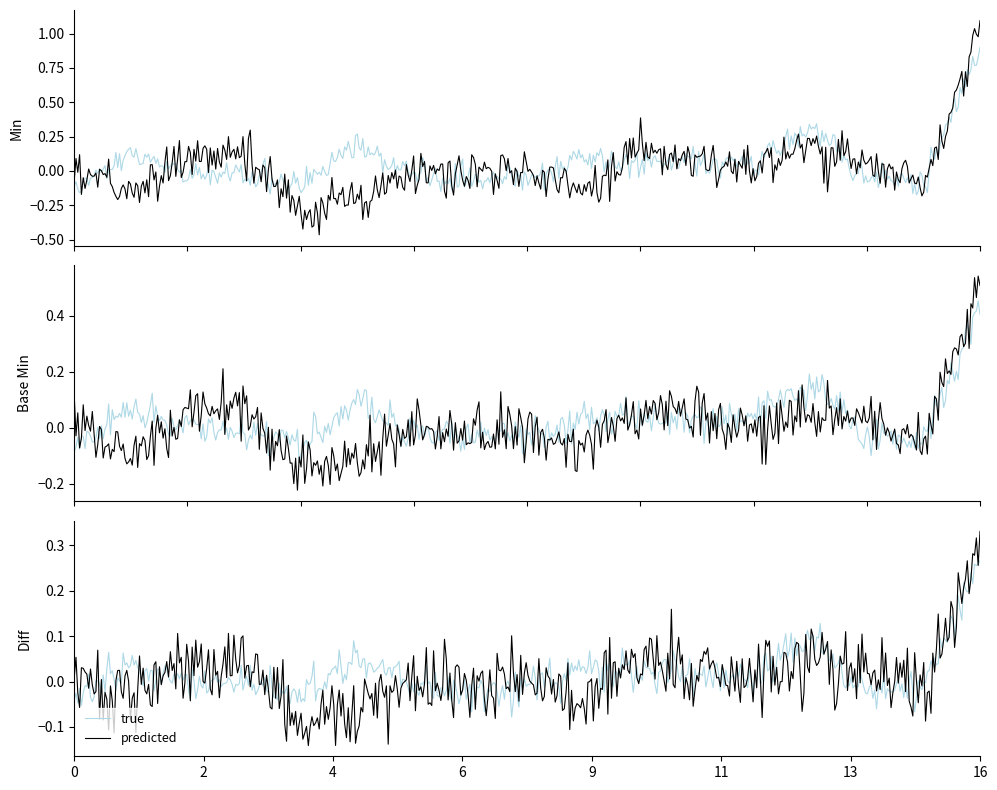

True or false: Min and Base Min intersect in this chart.

False